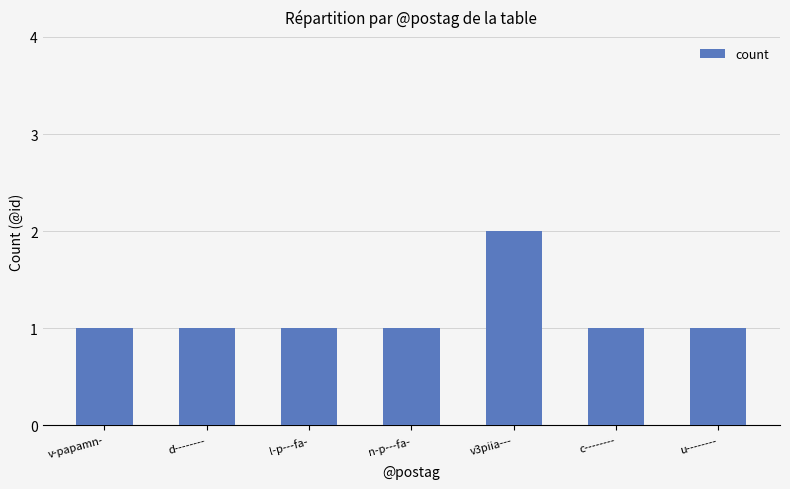

What value does the data have at v3piia---?

2